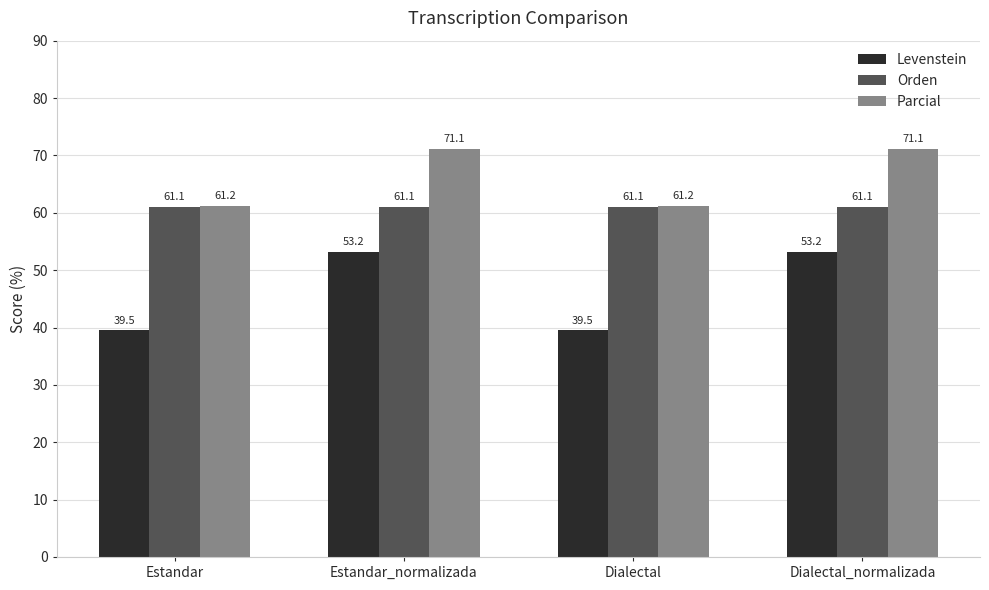

Does the chart contain stacked bars?

No